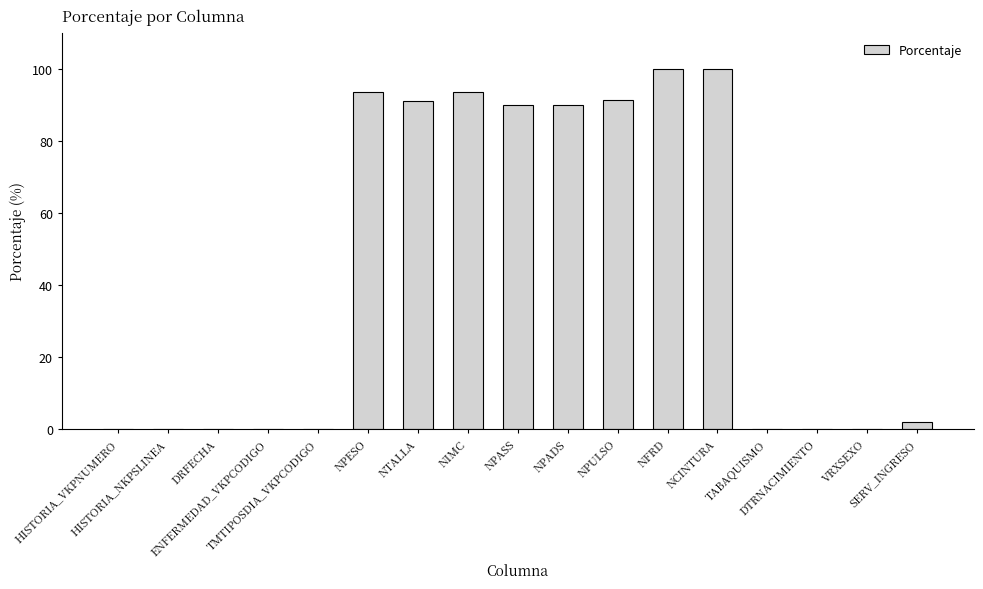

What is the greatest value displayed?

100.0